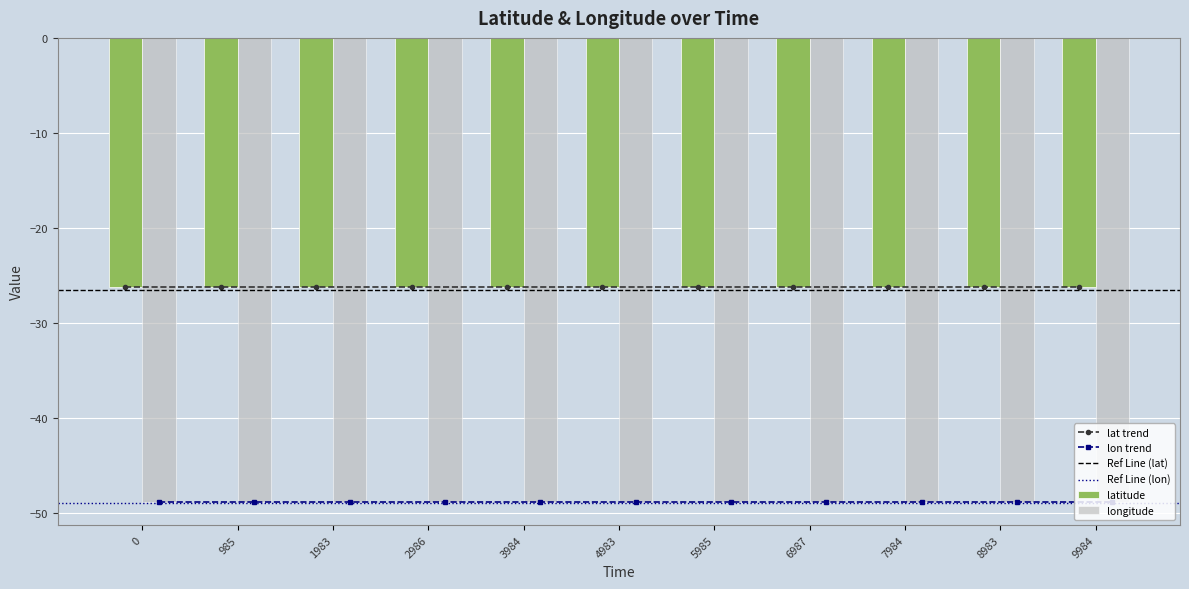

Reading left to right, what are all the values shown in this chart?

latitude: -26.3	-26.3	-26.3	-26.3	-26.3	-26.3	-26.3	-26.3	-26.3	-26.3	-26.3
longitude: -48.8	-48.8	-48.8	-48.8	-48.8	-48.8	-48.8	-48.8	-48.8	-48.8	-48.8